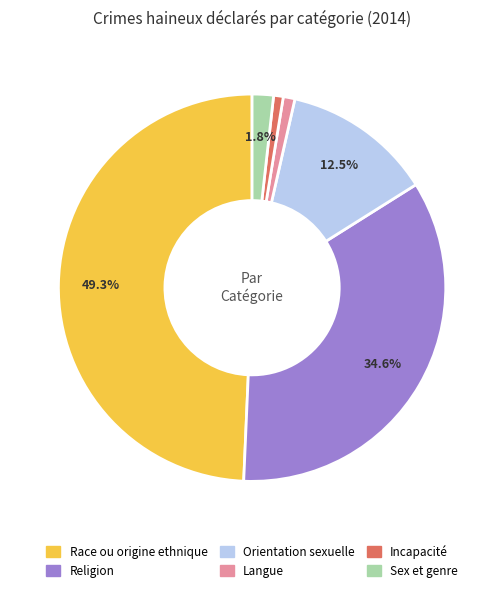

Which has a higher value, Religion or Orientation sexuelle?

Religion